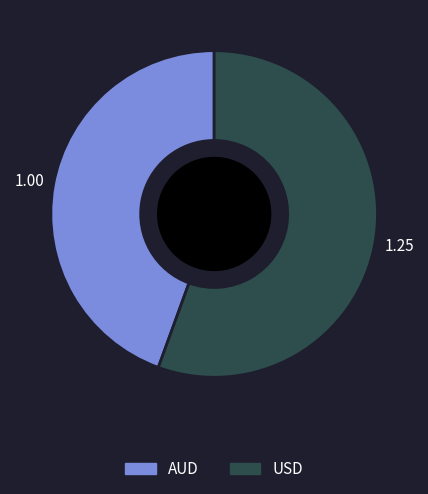

Which category has the biggest portion of the pie?

USD